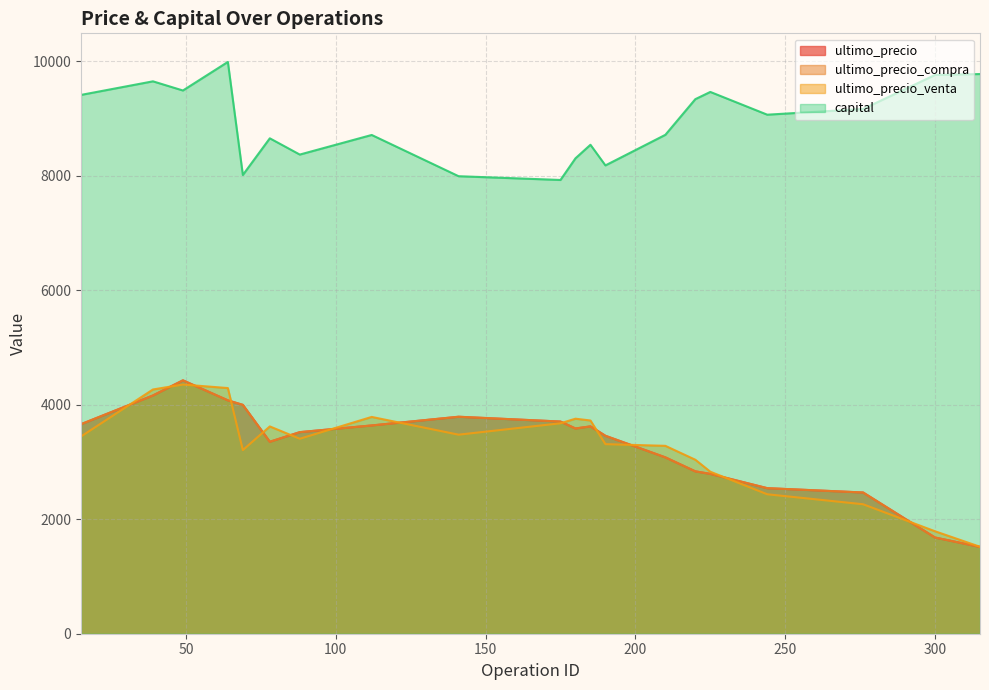

What is the value of the ultimo_precio_compra point at the 7th from the left?

3521.6